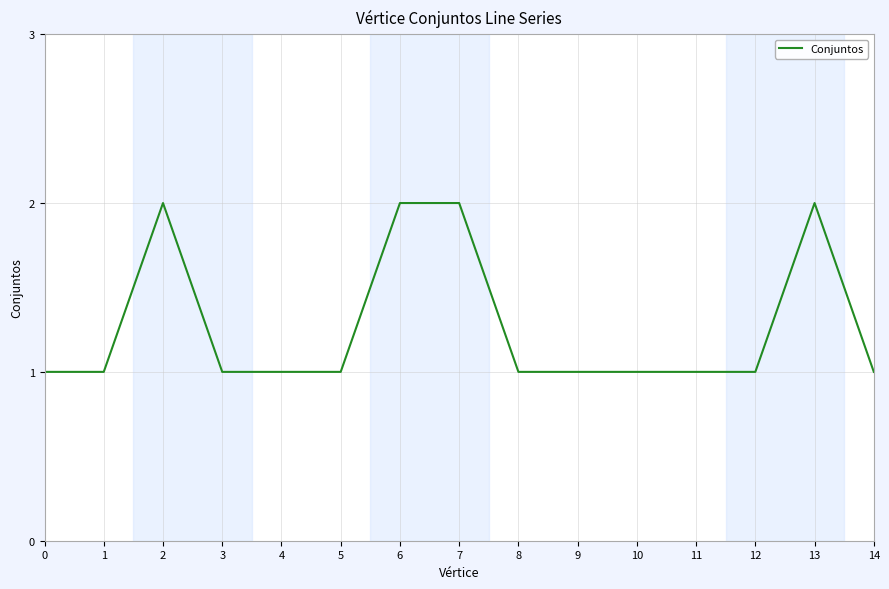

What is the average value?

1